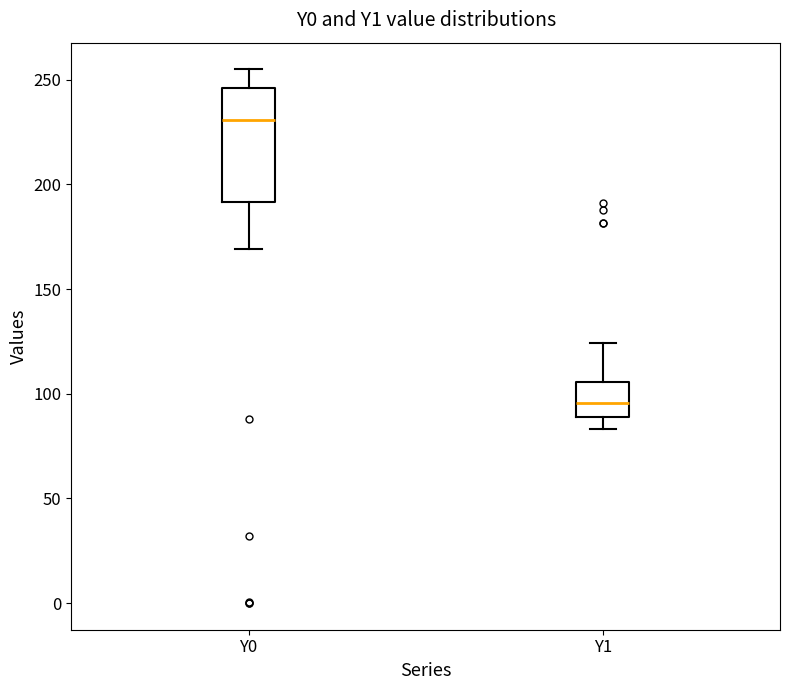

Reading left to right, transcribe this box plot: for each box, give where its median line is, the range the box spans, and where its two whiskers end, as read against the y-axis. The values are not printed on the chart, so give them approximately, as read against the axis.

Y0: median 230, box 190 to 245, whiskers 170 to 255
Y1: median 95, box 90 to 105, whiskers 85 to 125